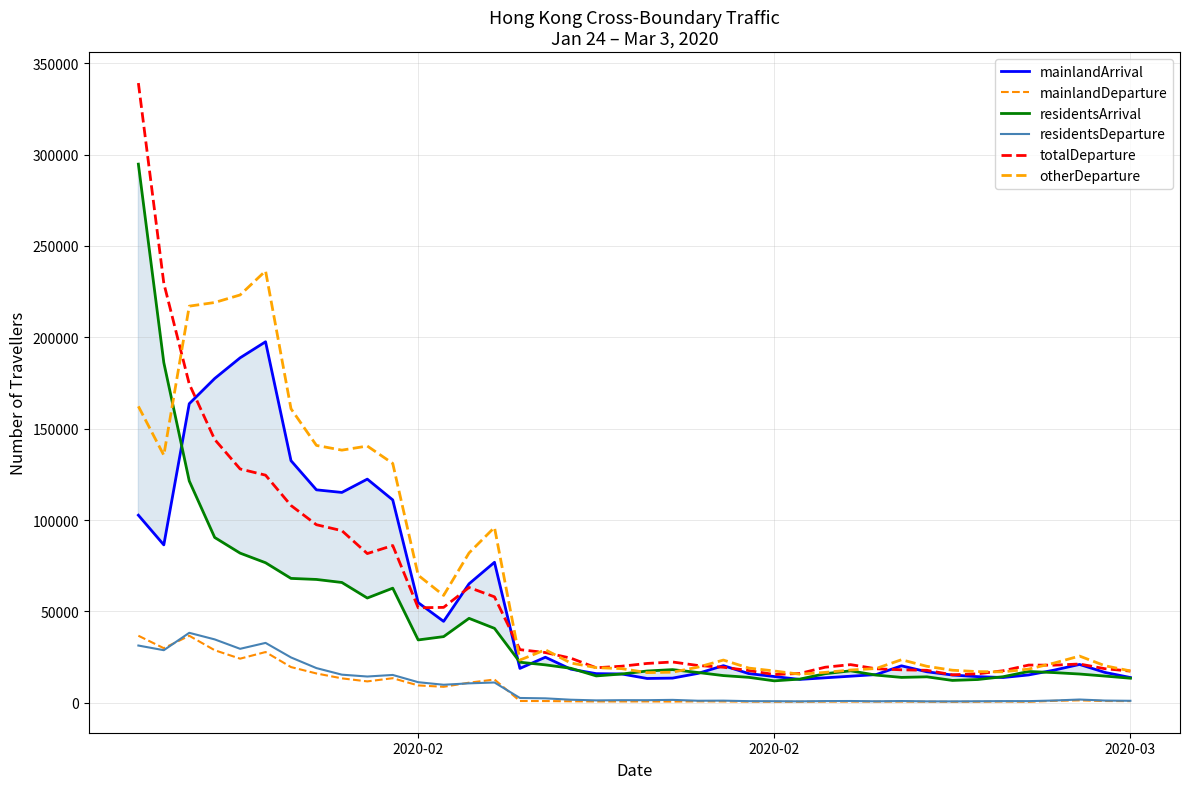

How many lines are shown in the chart?

6